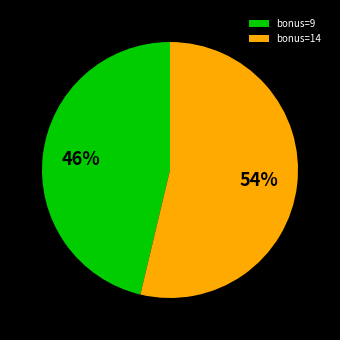

Do bonus=9 and bonus=14 together represent more than half of the pie?

Yes